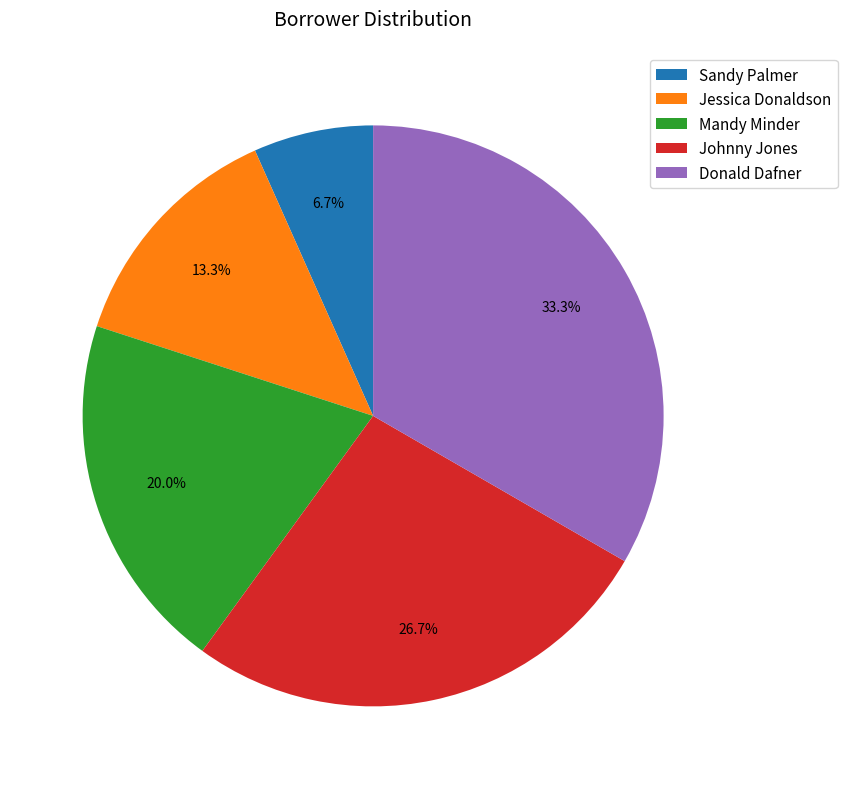

What is the ratio of the value at Mandy Minder to the value at Donald Dafner?

0.6